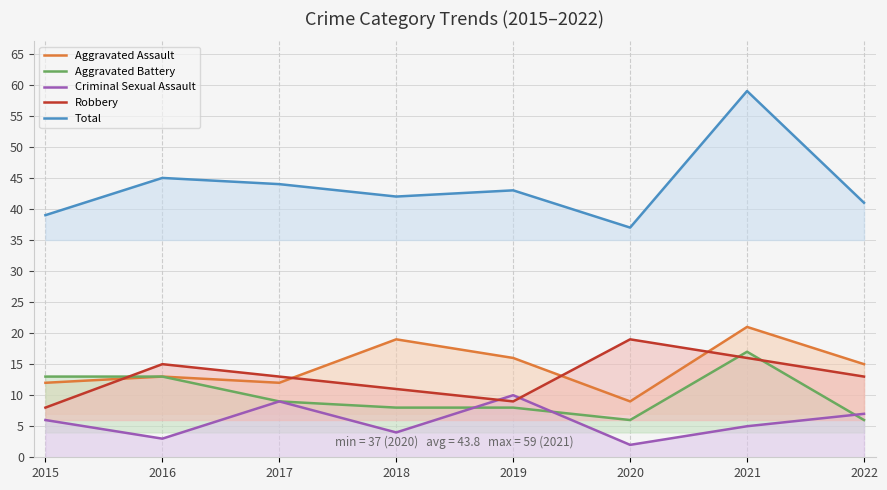

Is the value of Robbery at 2017 greater than the value of Total at 2021?

No